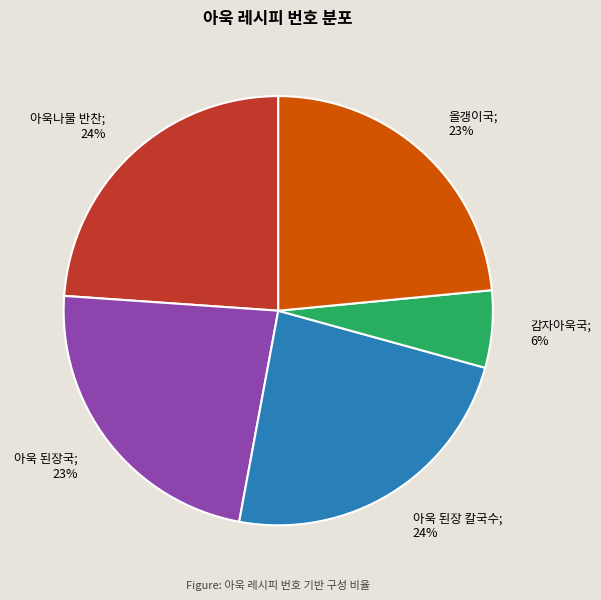

To the nearest percent, what is the difference between the largest and smallest slice percentages?

18%